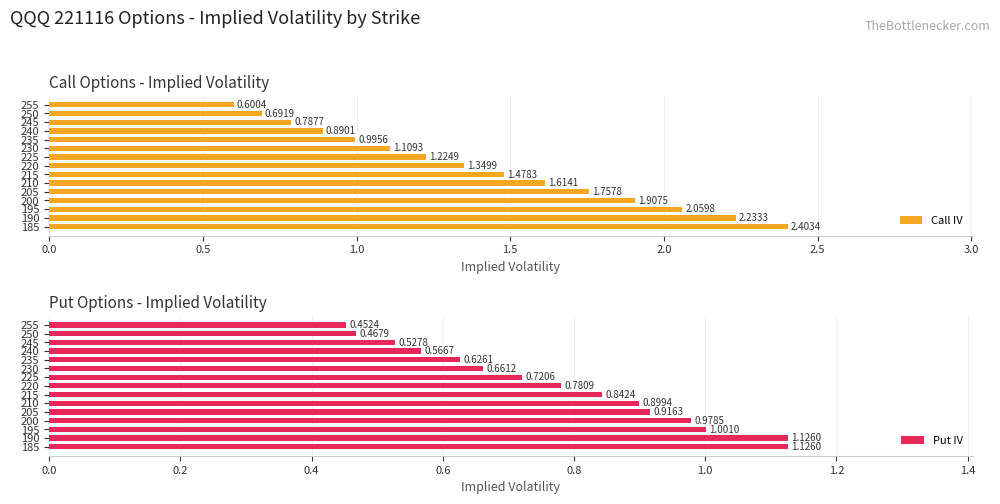

What is the sum of all Put IV values?

11.7